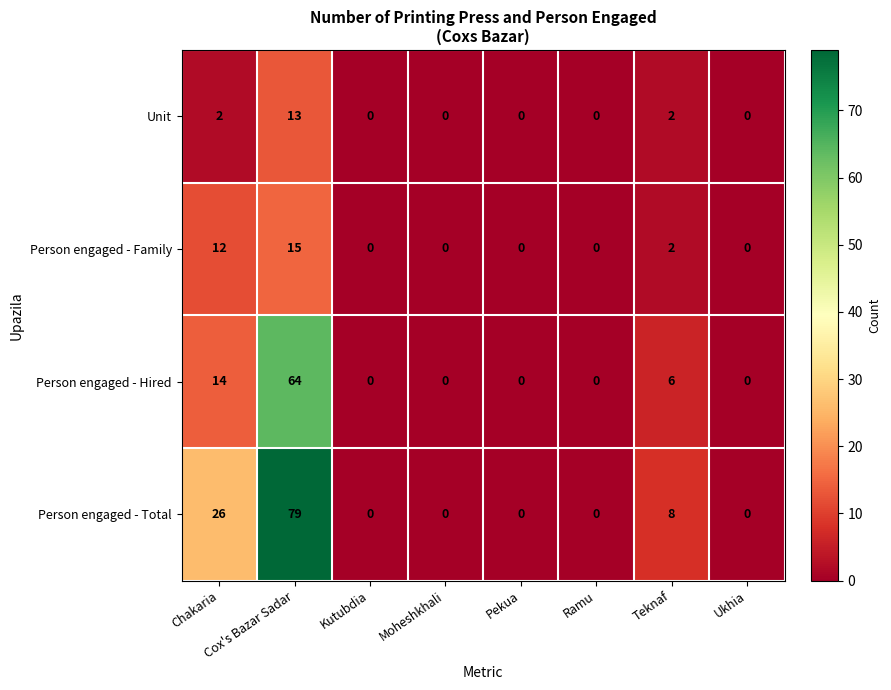

At which category does the chart reach its peak across all series?

Cox's Bazar Sadar